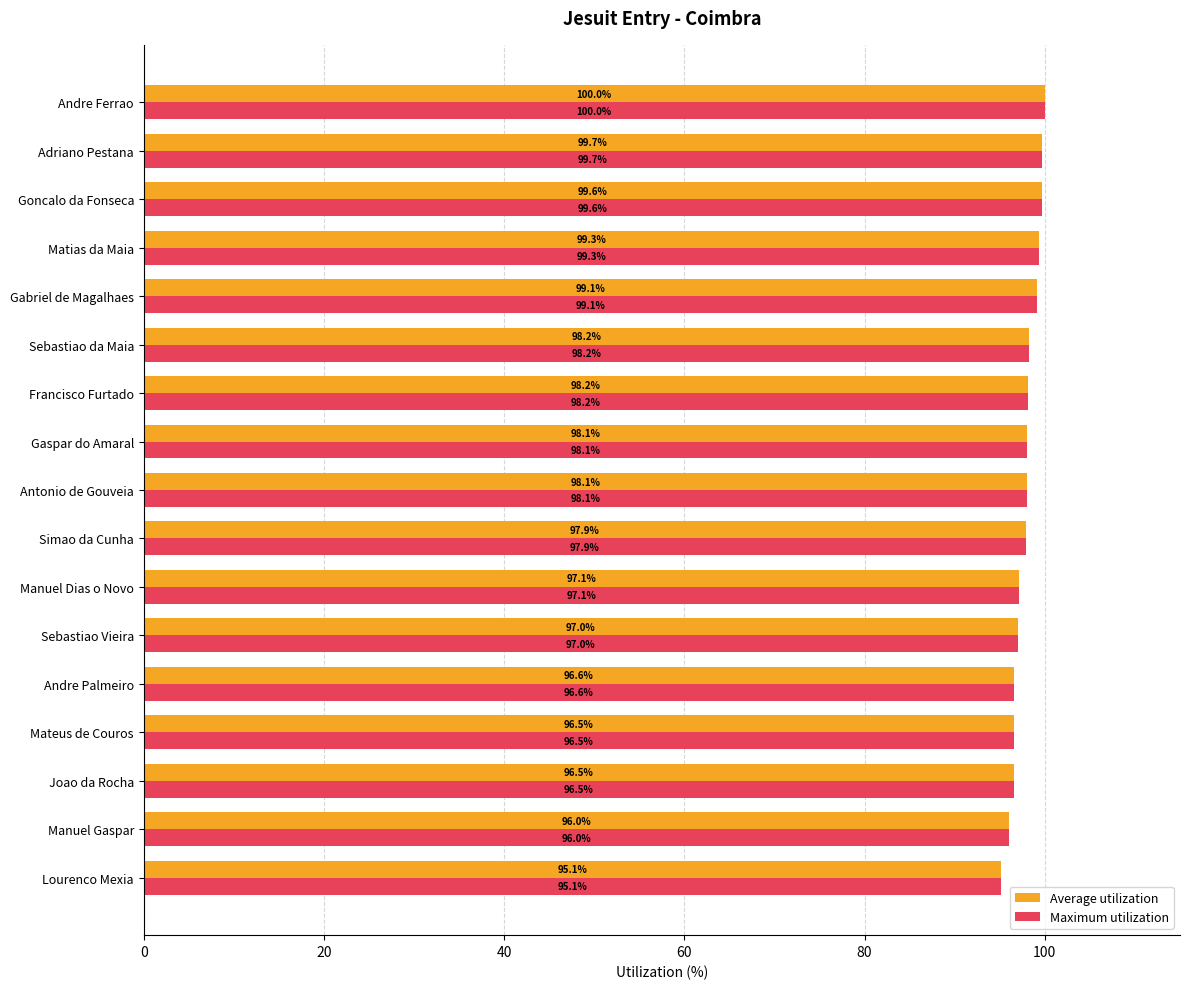

At which category is the sum across all series the highest?

Andre Ferrao